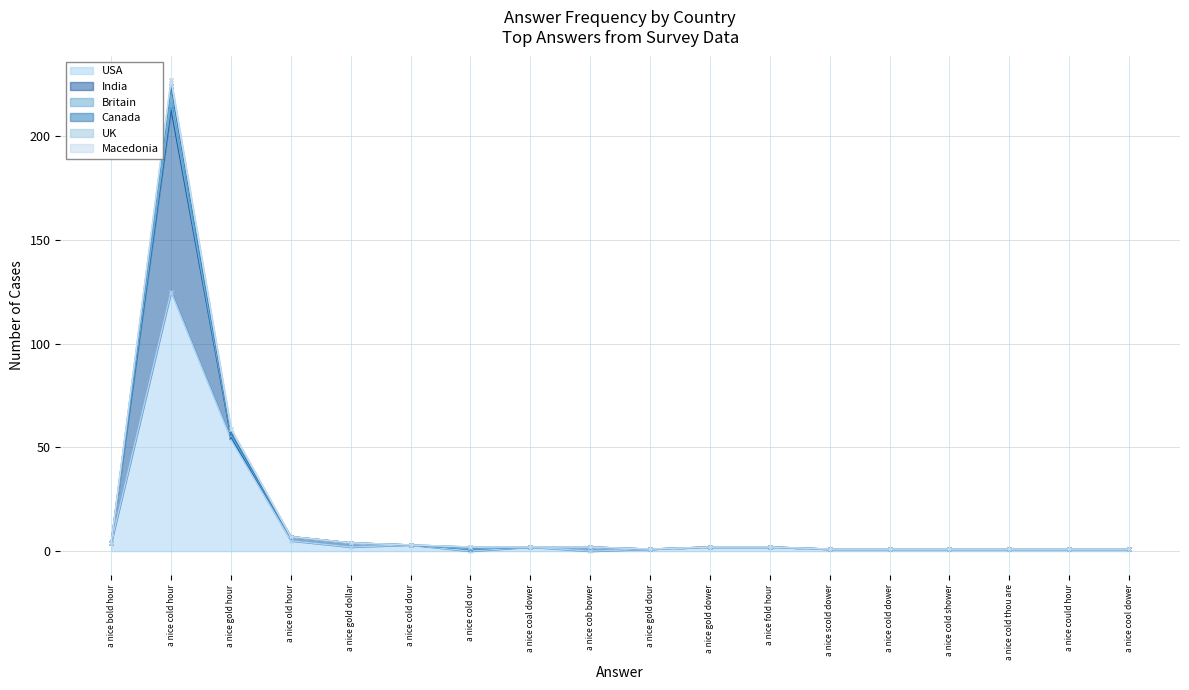

Is it true that USA equals 0 at a nice cold our?

True